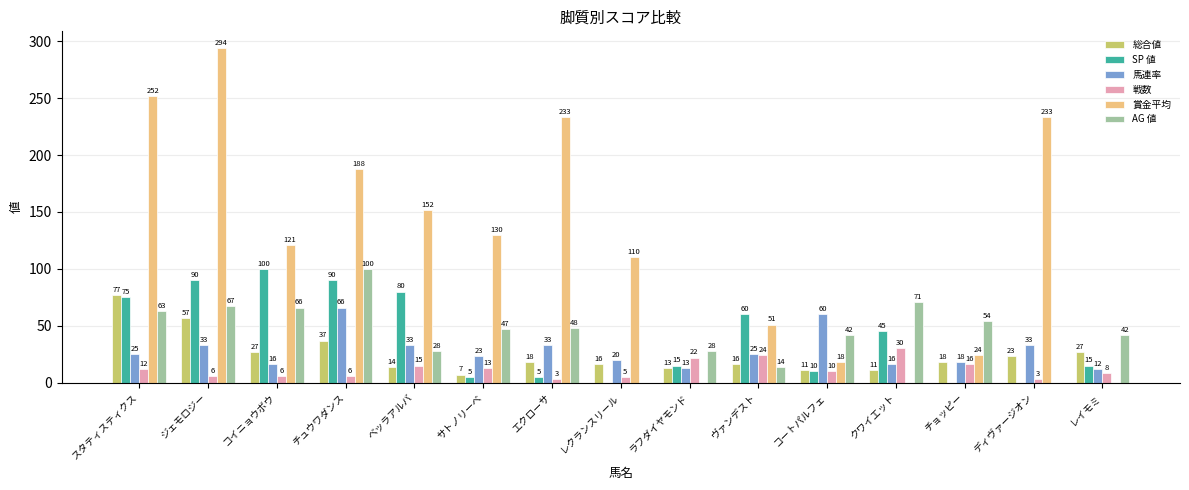

What is the difference between the 総合値 values at レイモミ and ラフダイヤモンド?

14